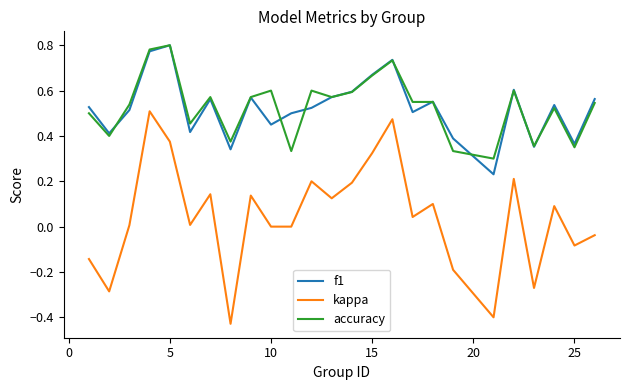

Which series has the widest spread of values?

kappa